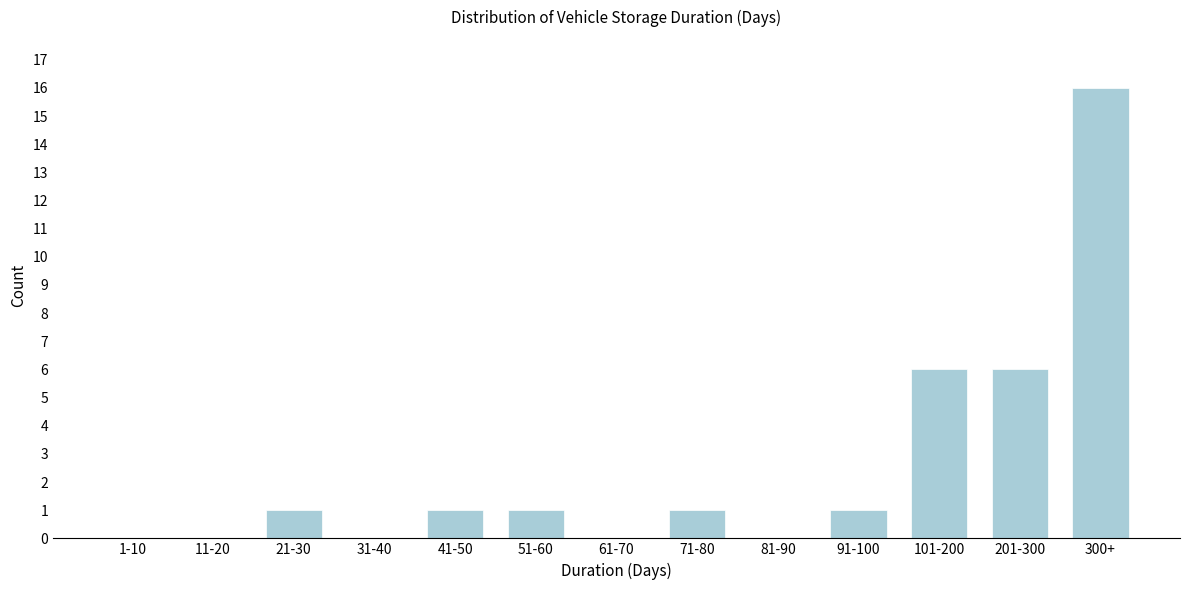

Reading left to right, list all the values displayed in this chart.

1-10=0	11-20=0	21-30=1	31-40=0	41-50=1	51-60=1	61-70=0	71-80=1	81-90=0	91-100=1	101-200=6	201-300=6	300+=16